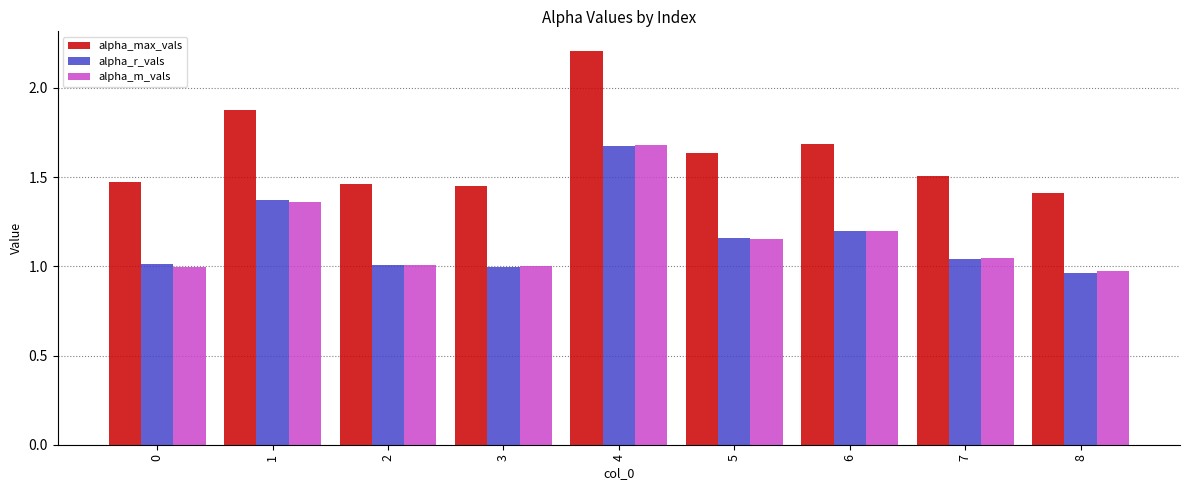

True or false: alpha_m_vals has a value of 1.4 at 1.

True